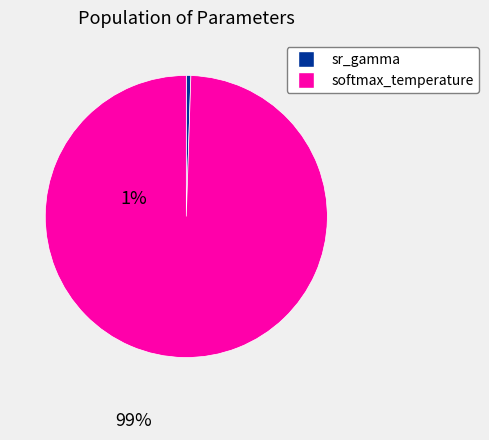

Which category accounts for the majority?

softmax_temperature